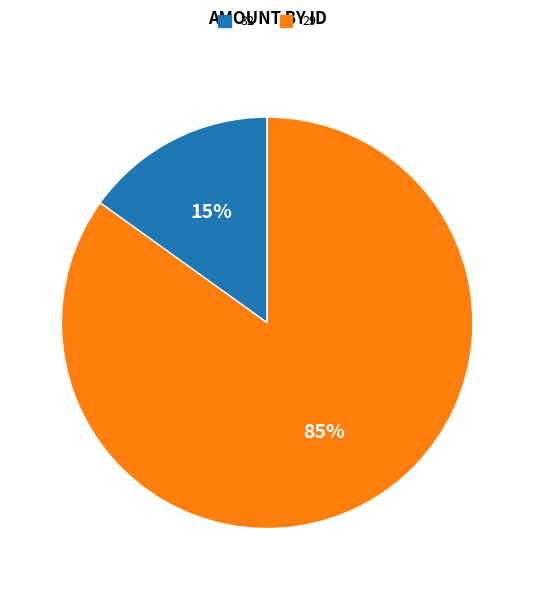

What is the largest slice in the pie chart?

29